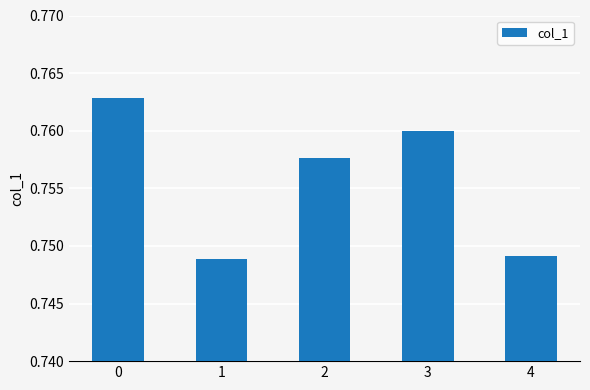

What is the sum of the values at 4 and 0?

1.5